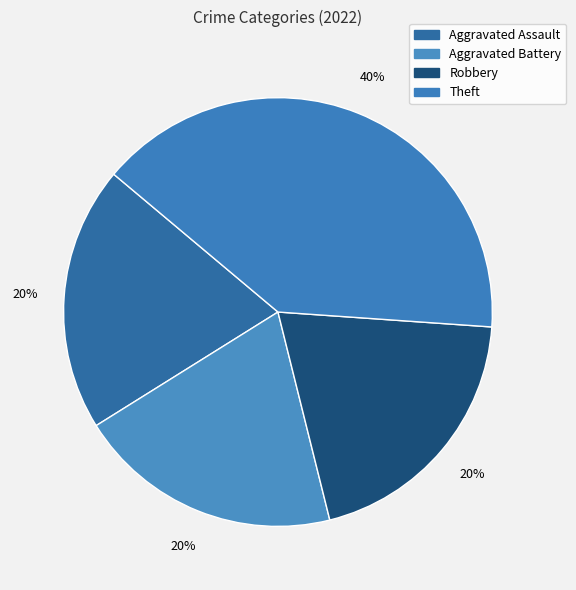

Rank the categories by value from highest to lowest.

Theft, Aggravated Assault, Aggravated Battery, Robbery